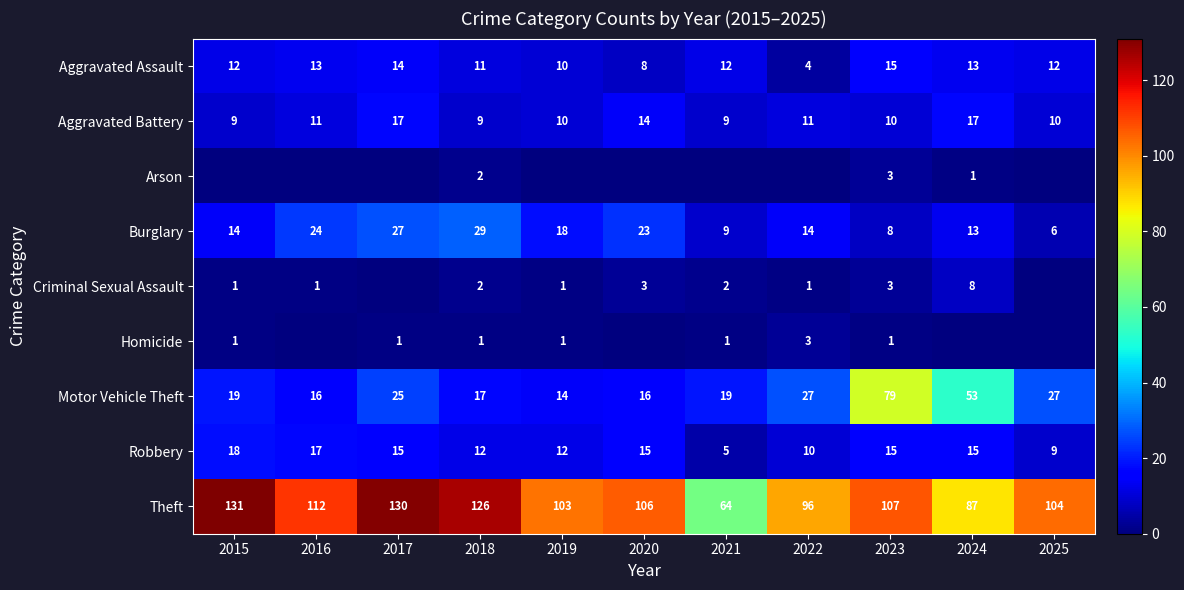

What is the difference between the second highest and minimum values in the Burglary series?

21